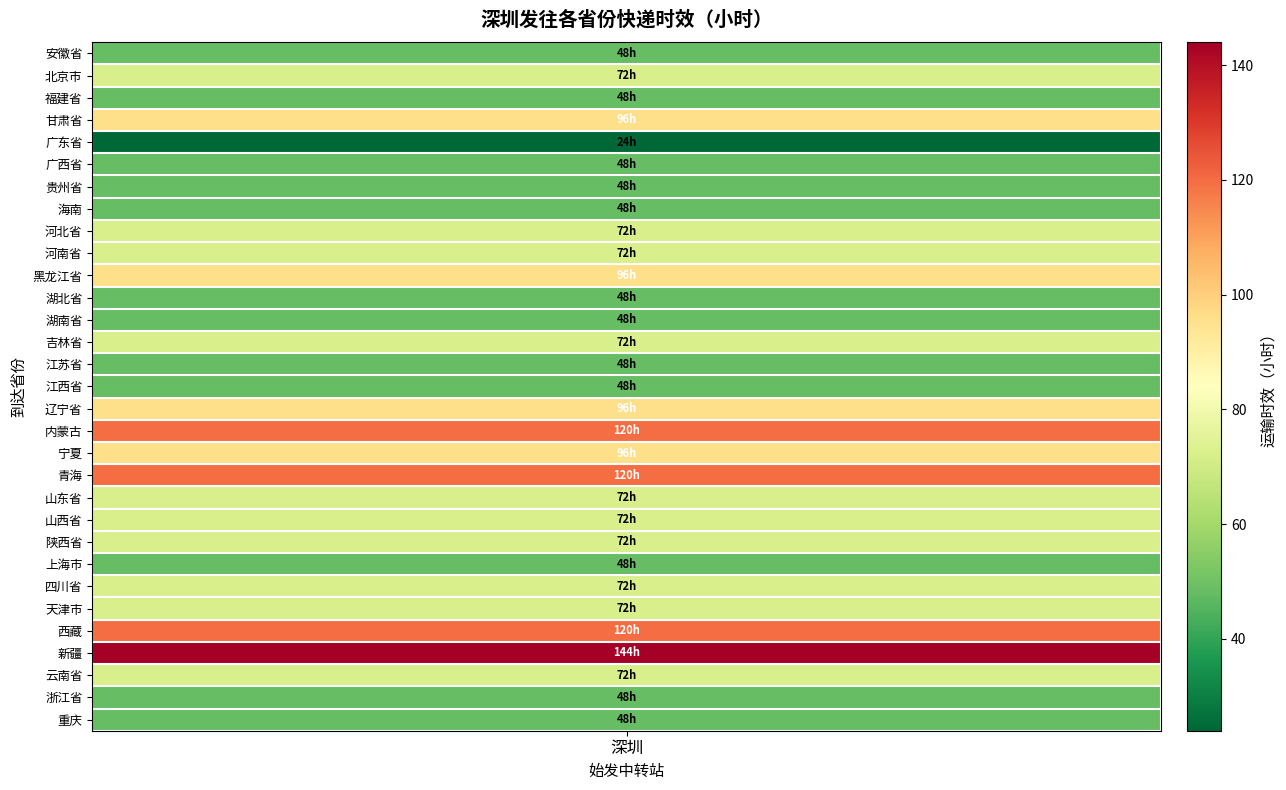

What is the difference between the second highest and second lowest values?

72